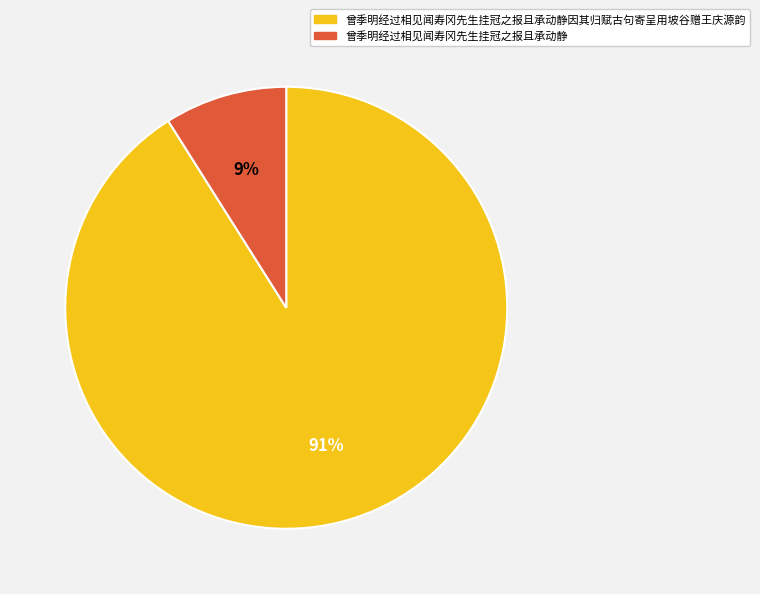

Is 曾季明经过相见闻寿冈先生挂冠之报且承动静 the majority of the pie?

No